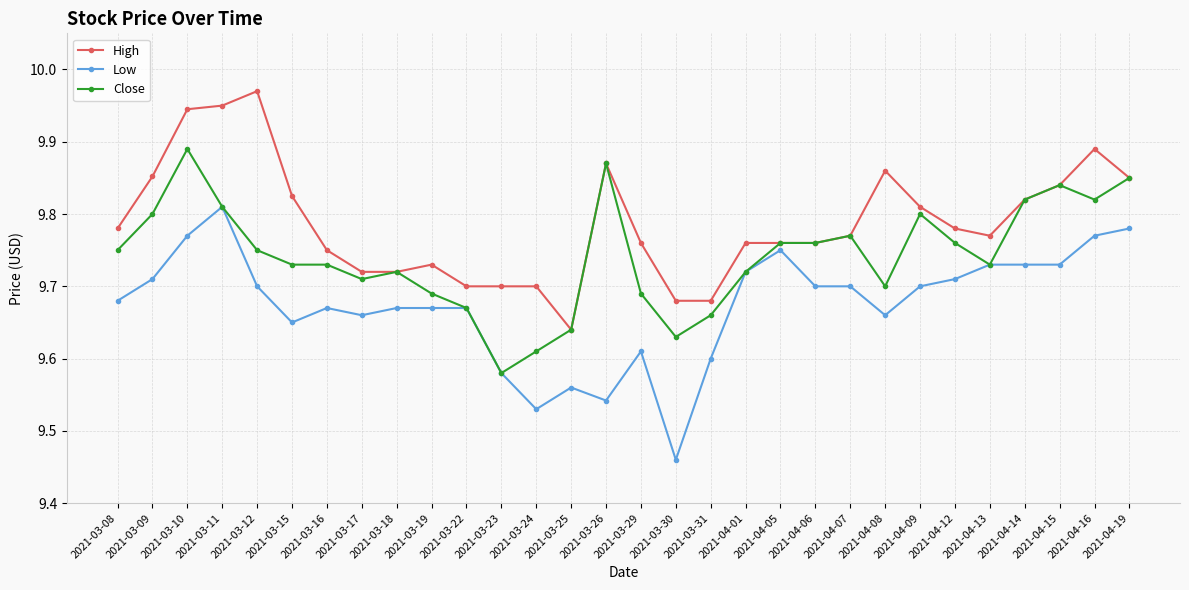

What is the total value across all series at 2021-03-18?

29.1